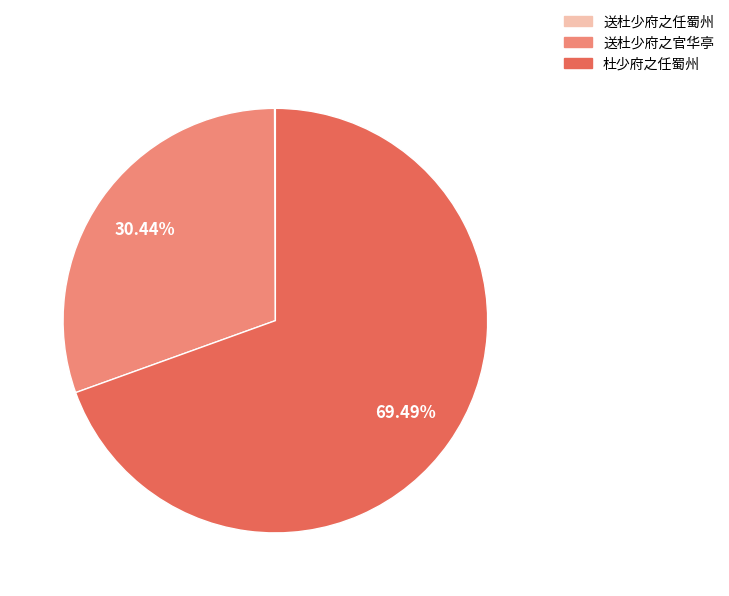

What is the largest slice in the pie chart?

杜少府之任蜀州